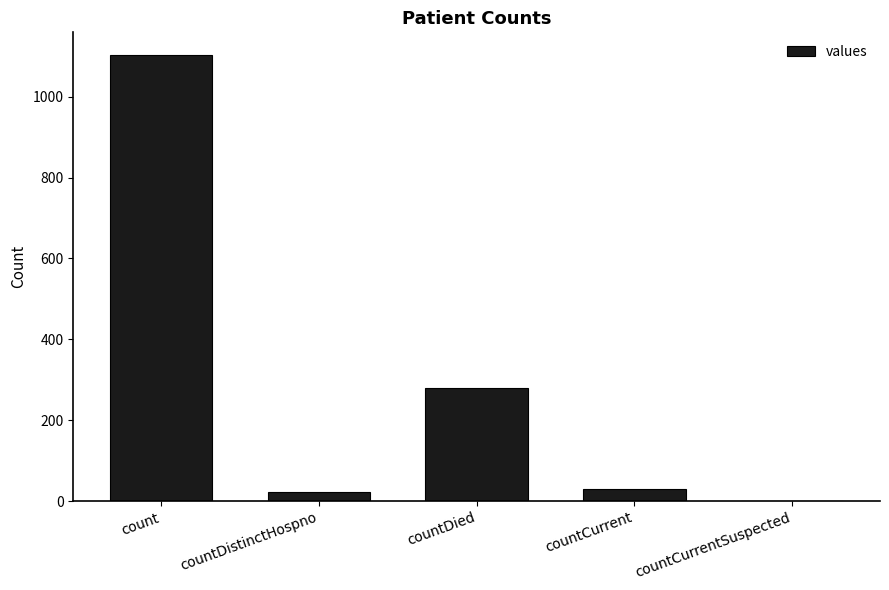

Which has a higher value, countDied or countCurrentSuspected?

countDied